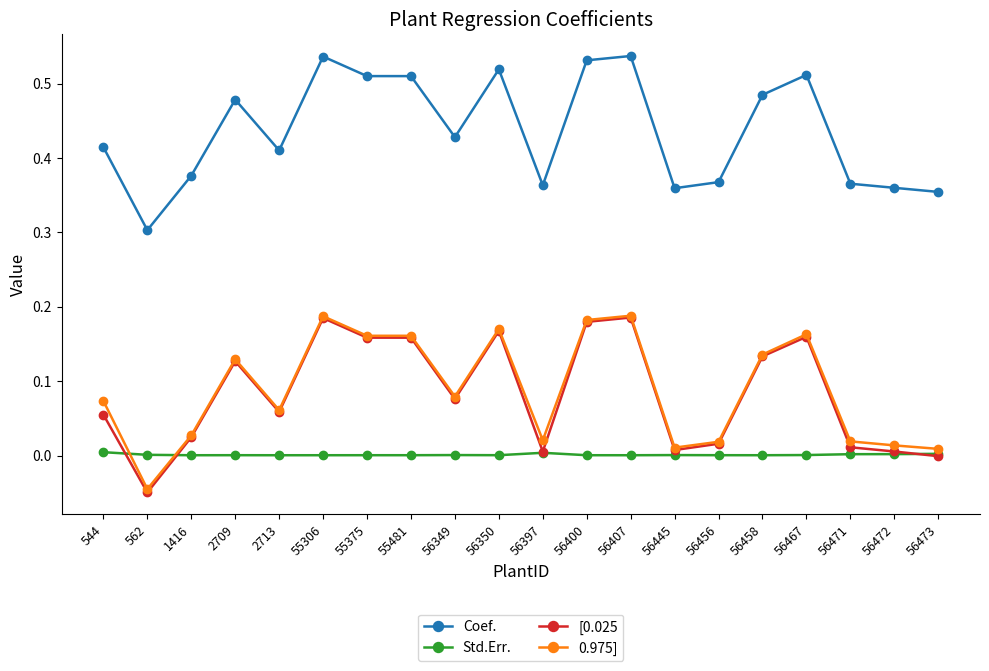

Which series has the largest range (max minus min)?

[0.025